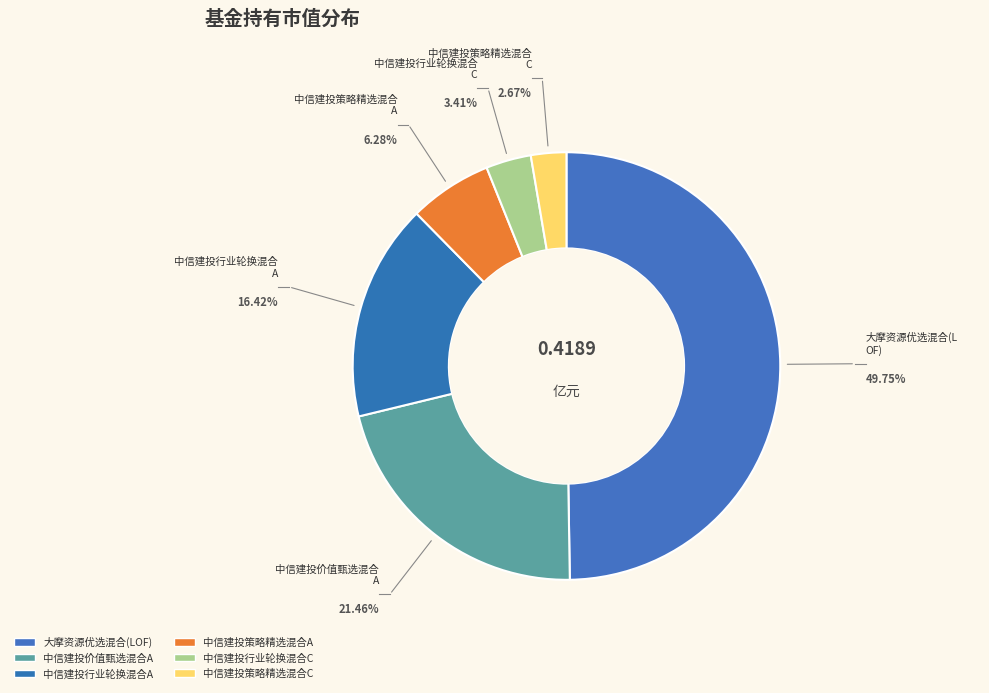

To the nearest percent, what is the combined percentage of 中信建投行业轮换混合C and 中信建投价值甄选混合A?

25%